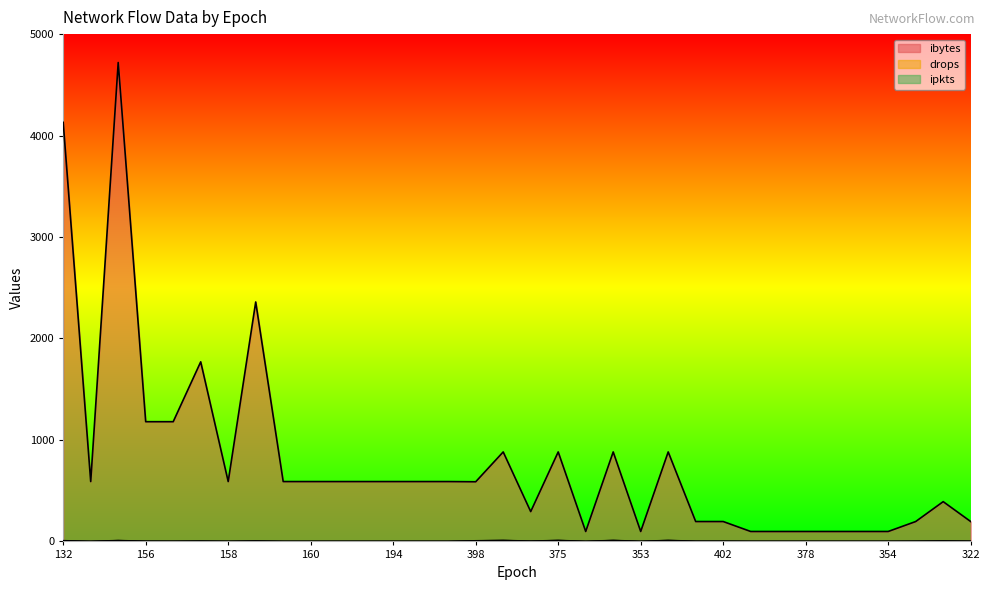

Reading left to right, what are all the values shown in this chart?

ibytes: 4130	590	4720	1180	1180	1770	590	2360	590	590	590	590	590	590	590	588	882	294	882	98	882	98	882	196	196	98	98	98	98	98	98	196	392	196
drops: 4	0	7	1	0	2	0	3	0	0	0	0	0	0	0	5	8	2	8	0	8	0	8	1	1	0	0	0	0	0	0	1	3	1
ipkts: 7	1	8	2	2	3	1	4	1	1	1	1	1	1	1	6	9	3	9	1	9	1	9	2	2	1	1	1	1	1	1	2	4	2